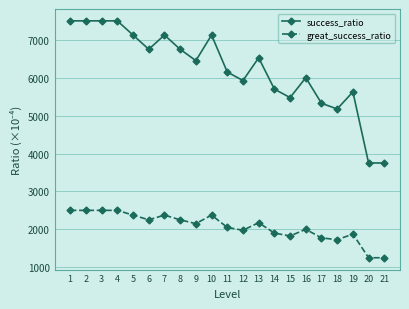

What is the value of the great_success_ratio point at the 14th from the left?

1900